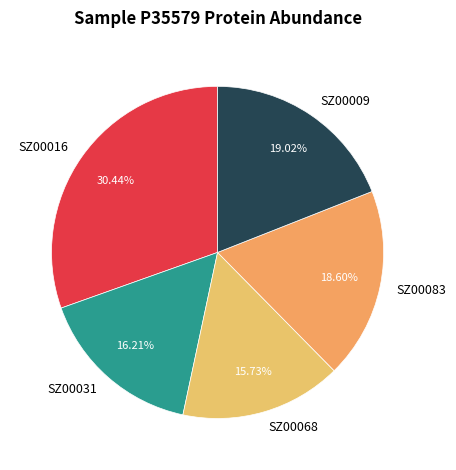

Is there any slice that represents more than half of the pie?

No